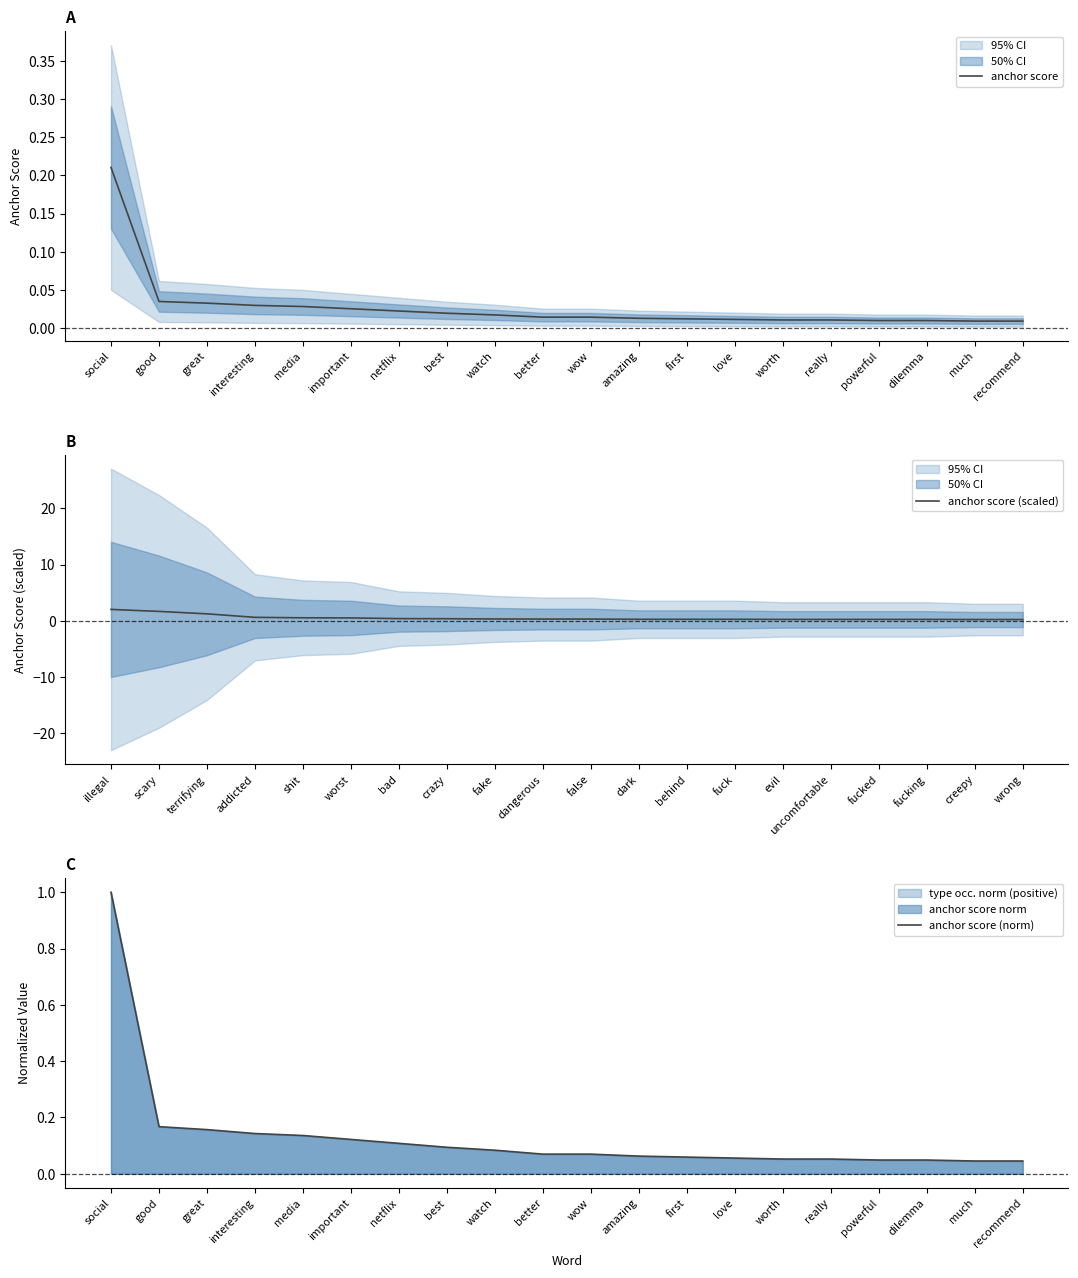

List the series in order of their peak value, highest first.

anchor score (scaled), anchor score (norm), anchor score